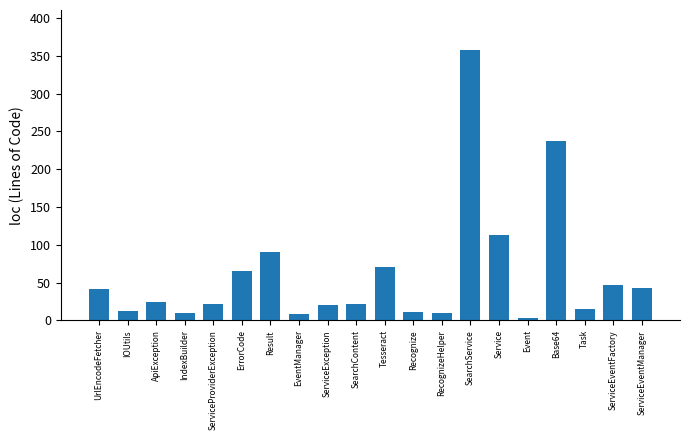

The chart shows a value of 22 at SearchContent. True or false?

True